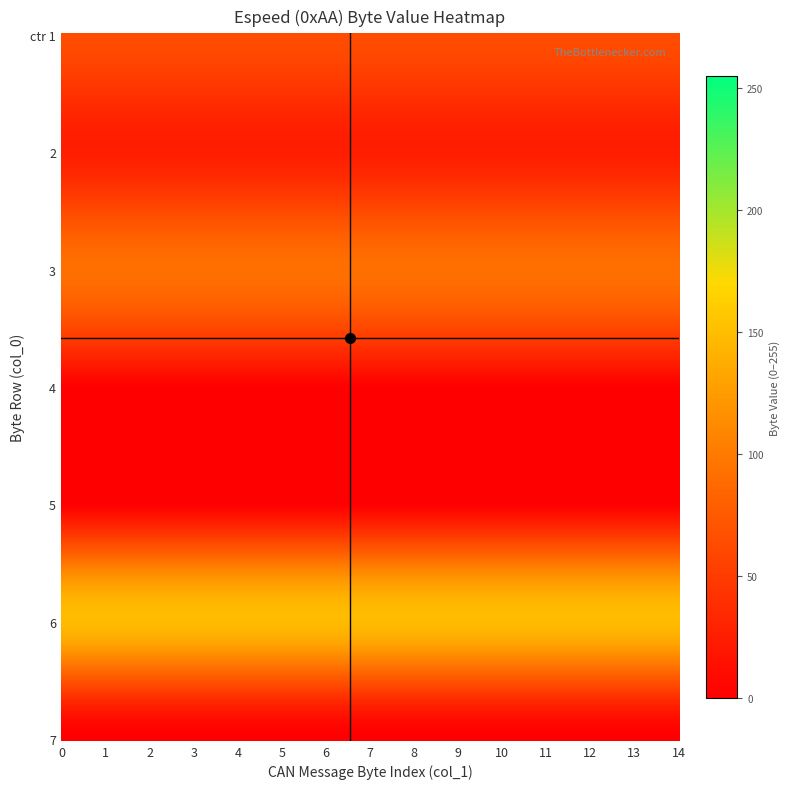

The value of 4 at 9 is 0. True or false?

True